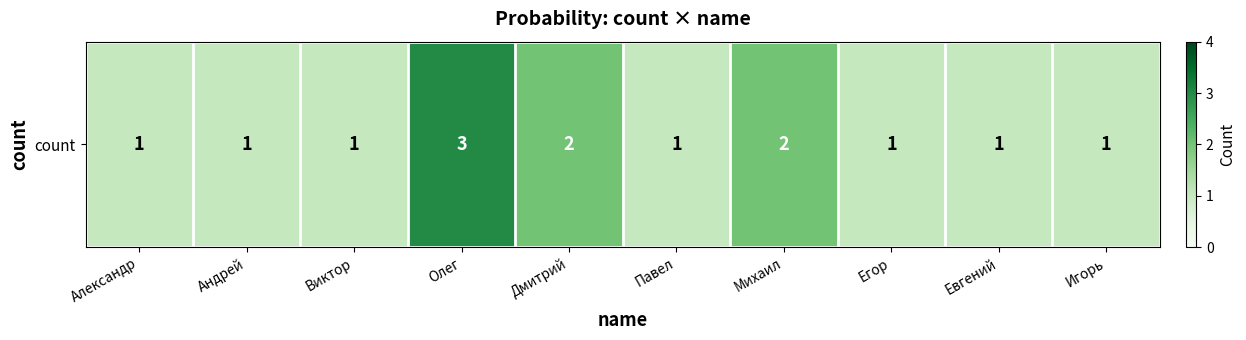

Which category has the lowest value across all series?

Александр